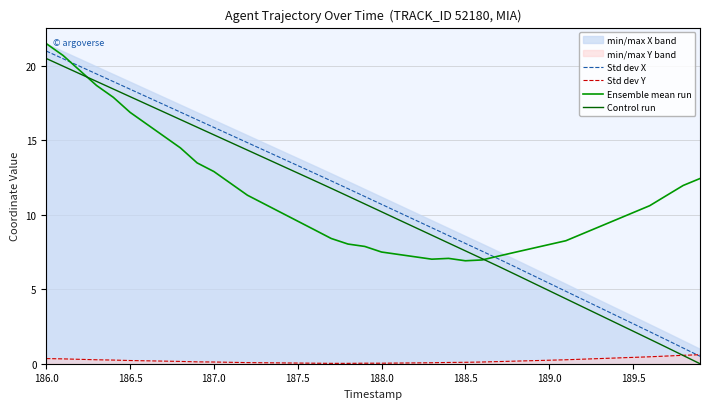

How many interior local valleys does the Ensemble mean run series have?

2